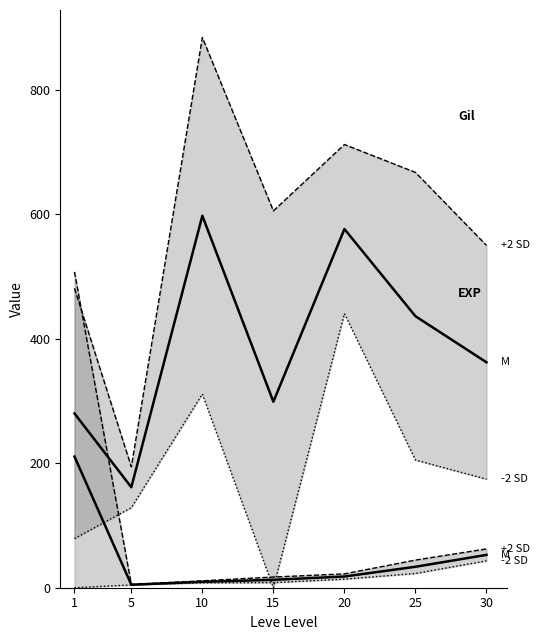

Which category has the highest value across all series?

10